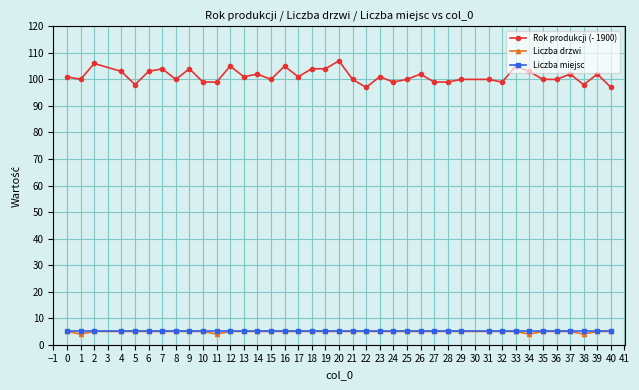

The Rok produkcji (- 1900) series shows 66 at 12. True or false?

False